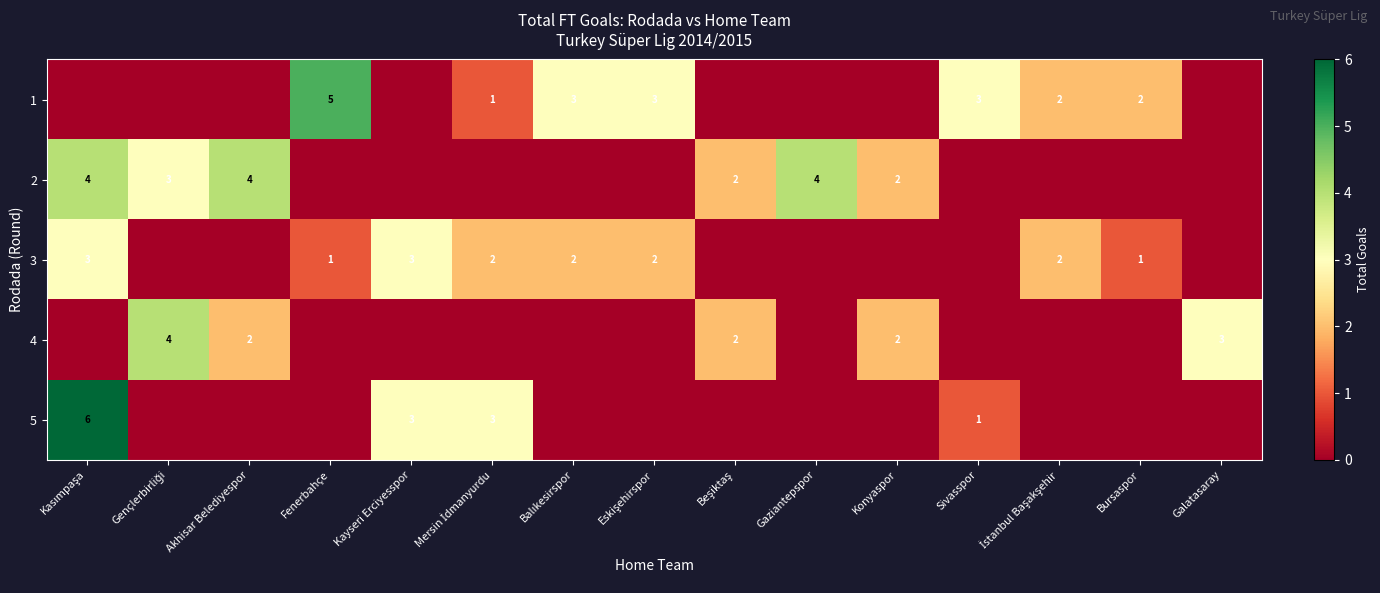

At how many categories does at least one series exceed 4?

2